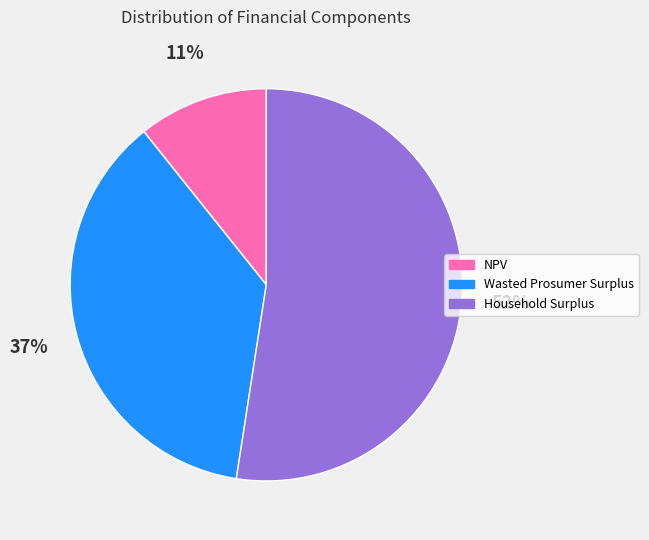

Between NPV and Household Surplus, which is larger?

Household Surplus